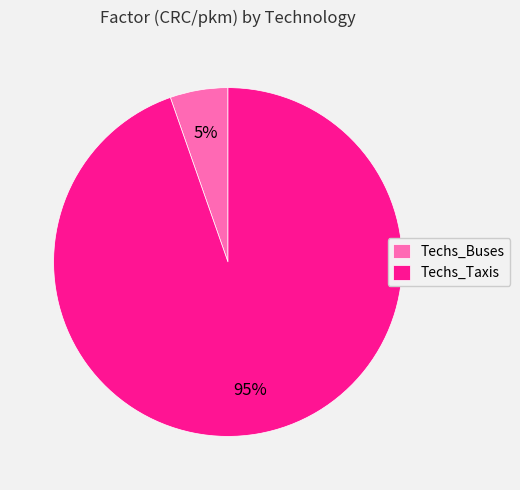

To the nearest percent, what is the combined percentage of Techs_Buses and Techs_Taxis?

100%